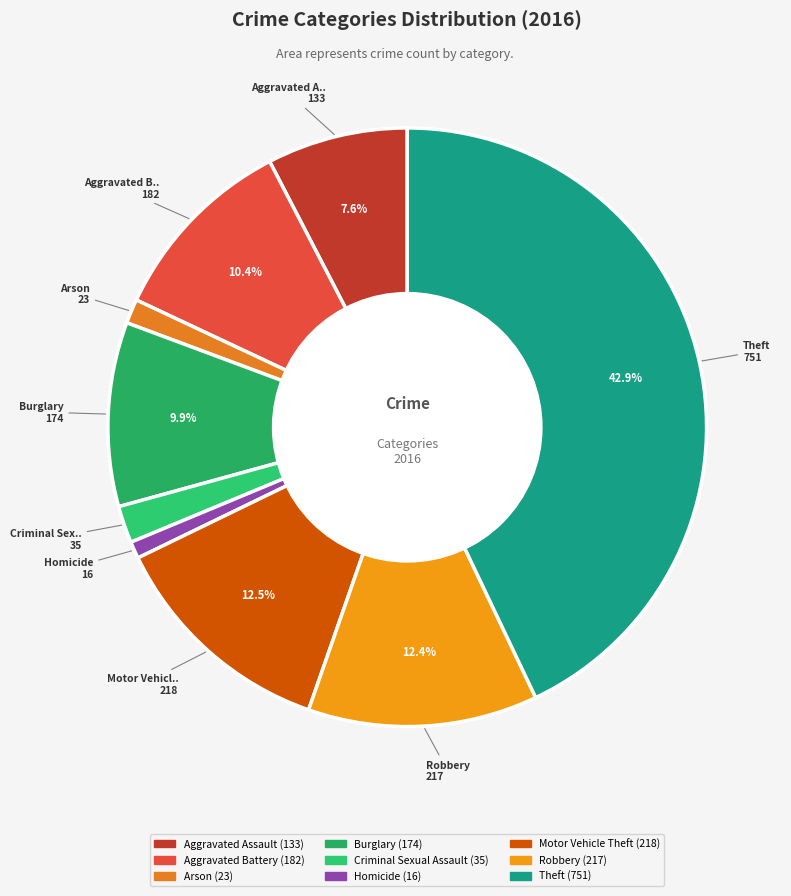

To the nearest percent, what portion does Theft represent?

43%